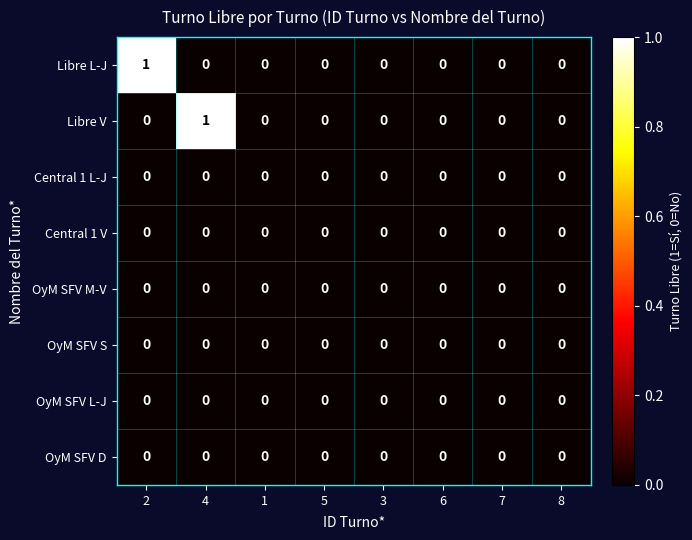

Is it true that Libre L-J equals 0 at 1?

True